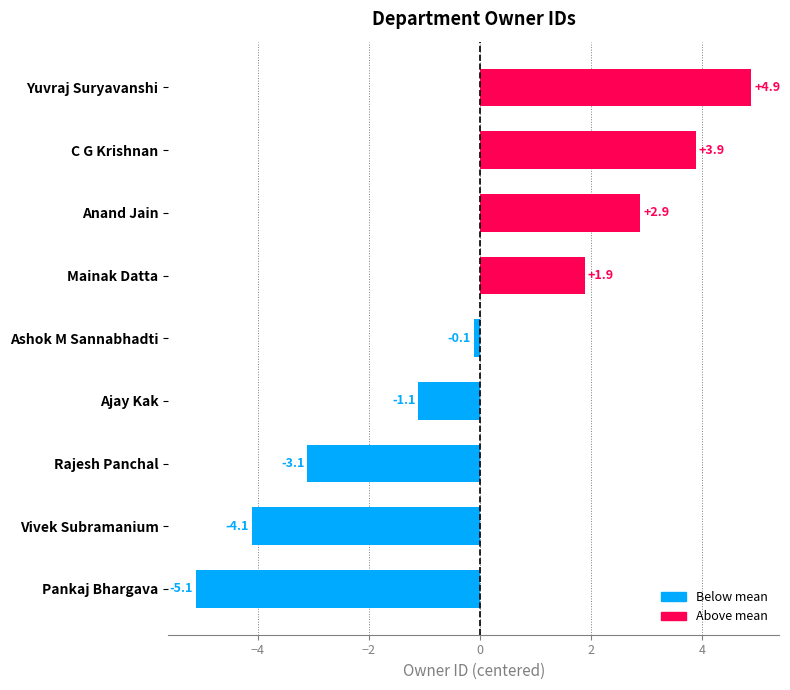

List the labels in order of value, largest first.

Yuvraj Suryavanshi, C G Krishnan, Anand Jain, Mainak Datta, Ashok M Sannabhadti, Ajay Kak, Rajesh Panchal, Vivek Subramanium, Pankaj Bhargava